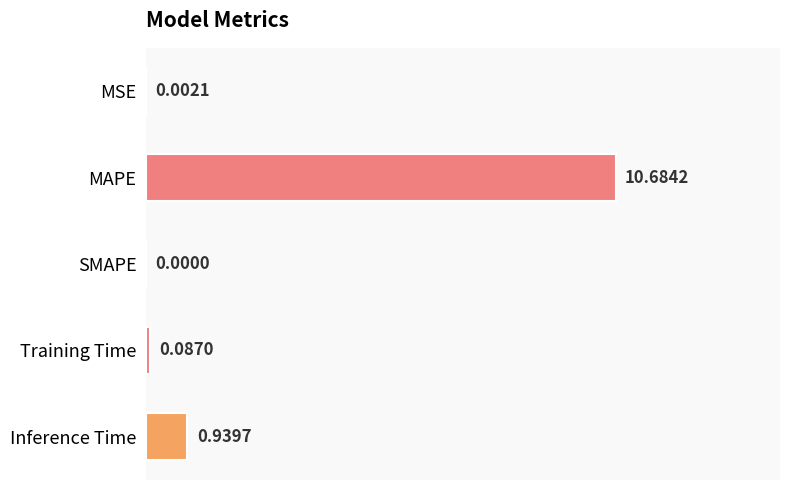

At which category does the chart reach its peak across all series?

MAPE